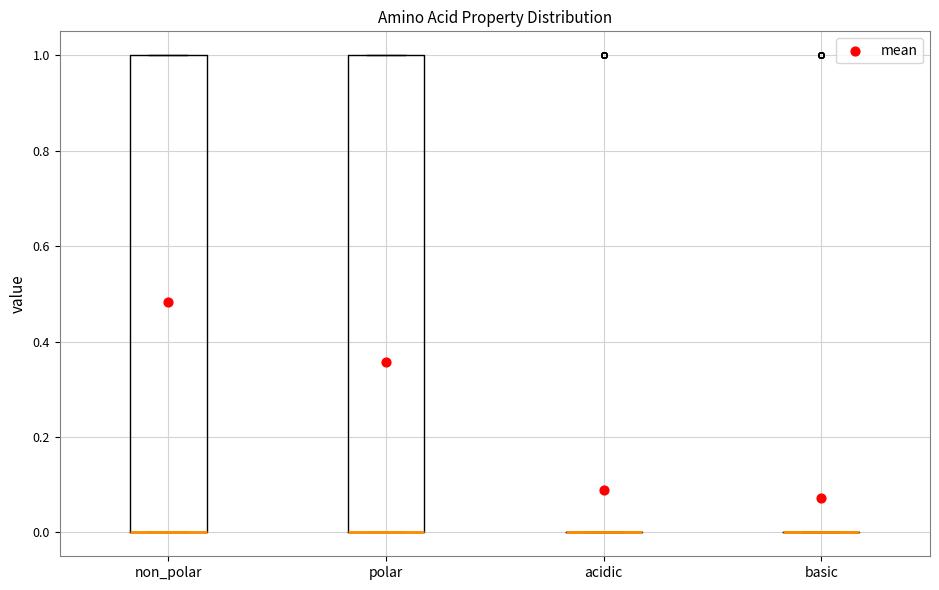

Reading left to right, transcribe this box plot: for each box, give where its median line is, the range the box spans, and where its two whiskers end, as read against the y-axis. The values are not printed on the chart, so give them approximately, as read against the axis.

non_polar: median 0 (drawn on the box's lower edge), box 0 to 1, whiskers 0 to 1
polar: median 0 (drawn on the box's lower edge), box 0 to 1, whiskers 0 to 1
acidic: box collapsed to a line at 0, whiskers 0 to 0
basic: box collapsed to a line at 0, whiskers 0 to 0